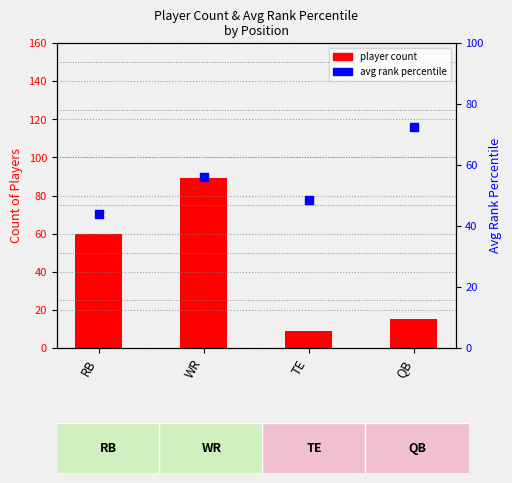

Which series has the largest Y range (max minus min)?

player count